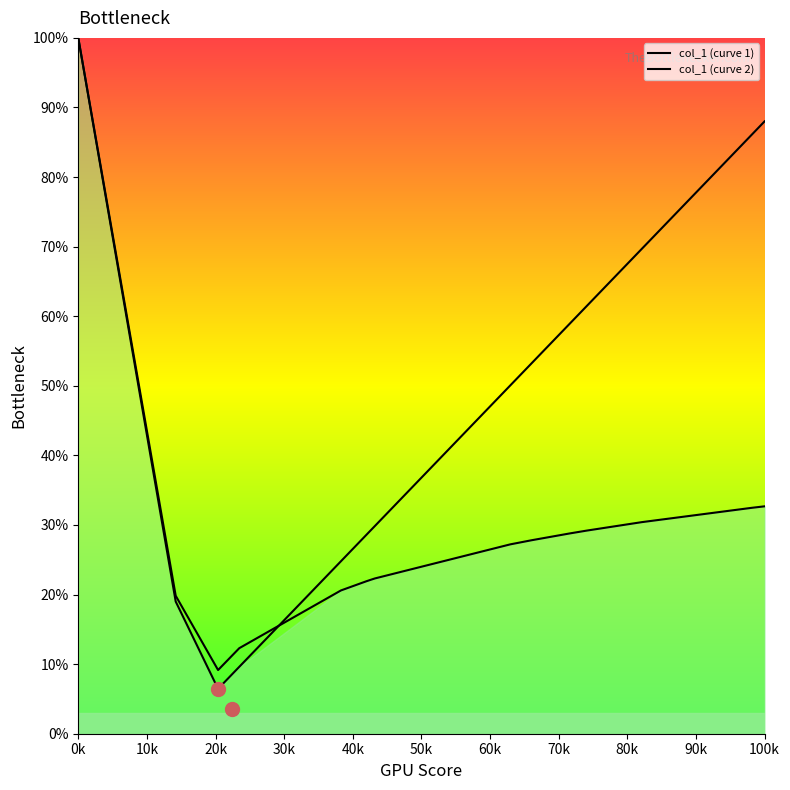

Rank the series by their maximum value, from highest to lowest.

col_1 (curve 1), col_1 (curve 2)